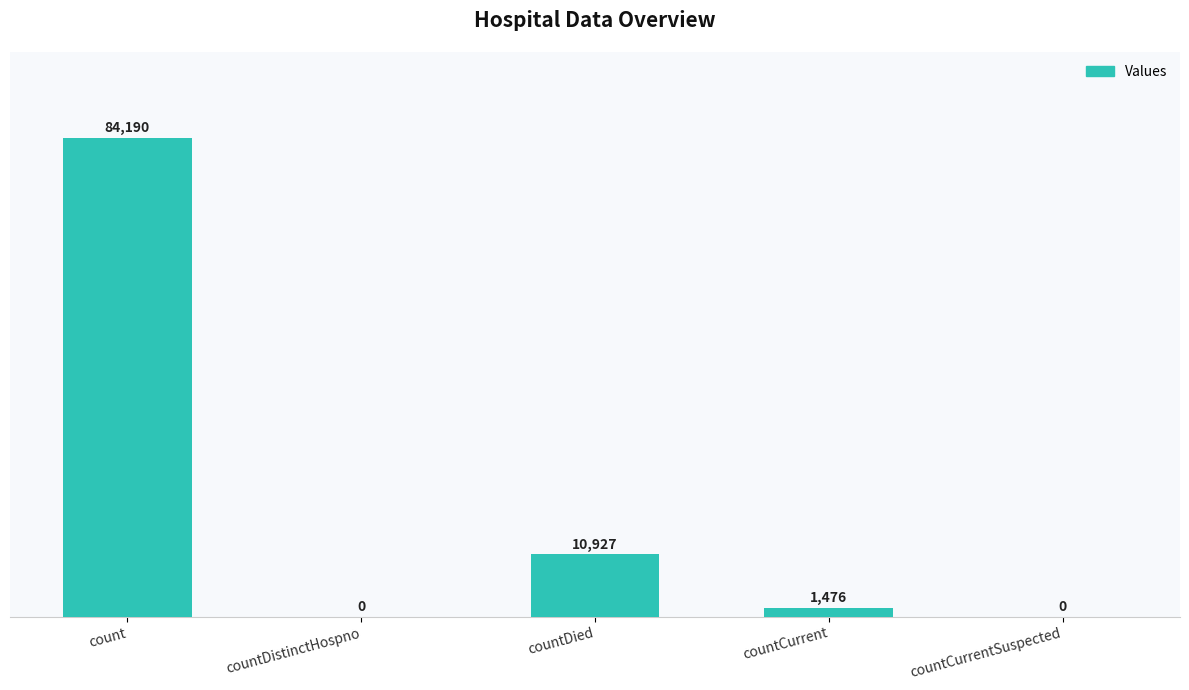

Is it true that the value at countDistinctHospno is 0?

True